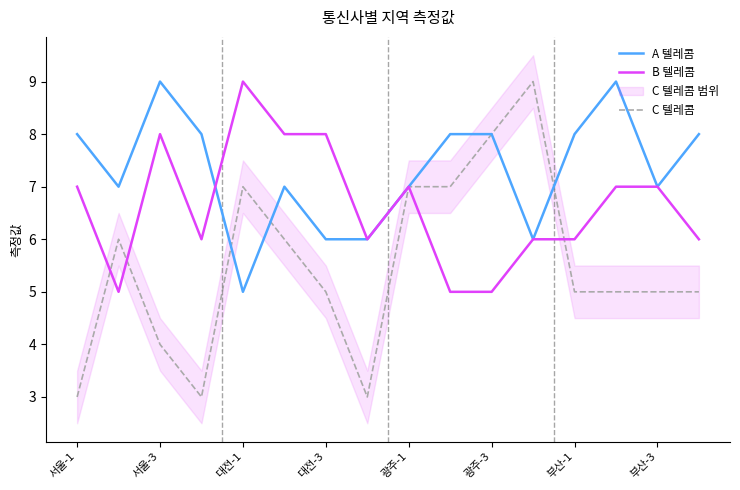

Is it true that A 텔레콤 equals 9 at 대전-3?

False